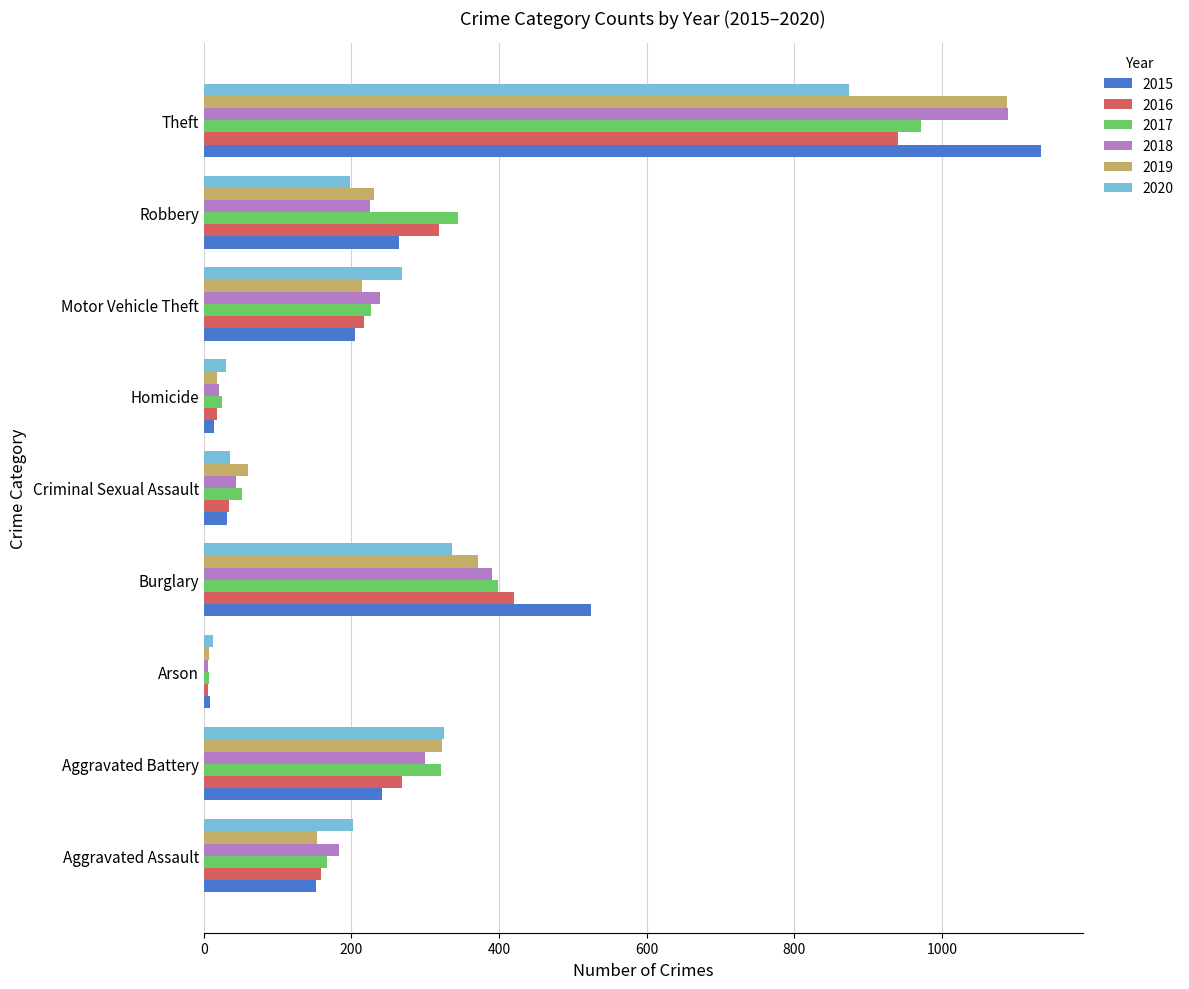

At which label is 2017 closest to 489?

Burglary